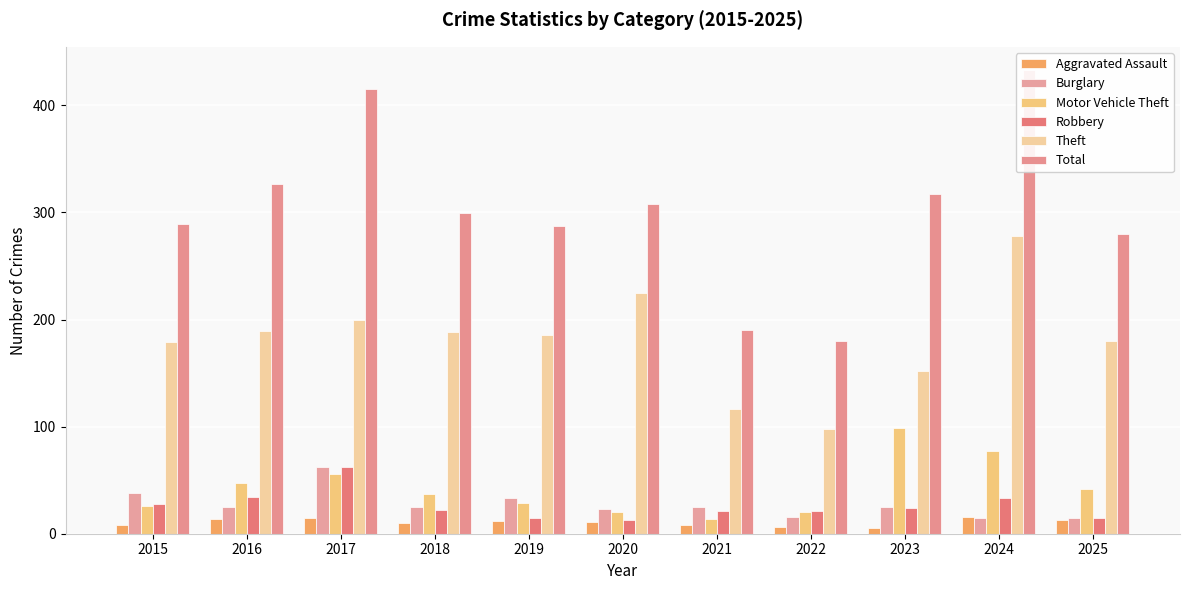

True or false: Motor Vehicle Theft has a value of 47 at 2016.

True